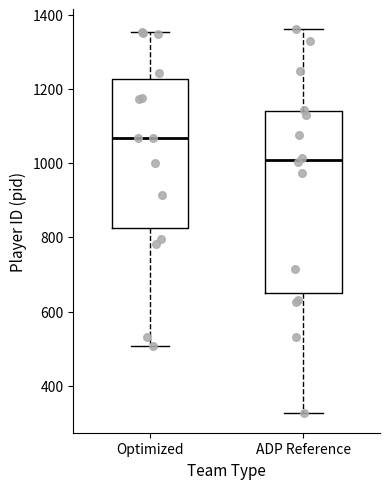

Which box has the lowest median line?

ADP Reference